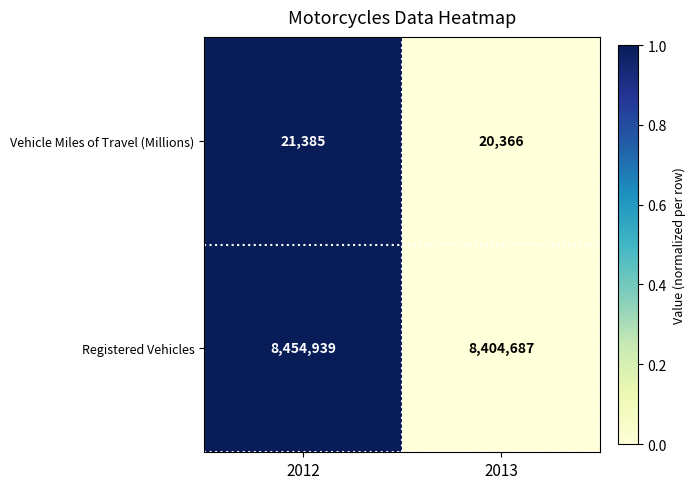

At which category is the sum across all series the highest?

2012